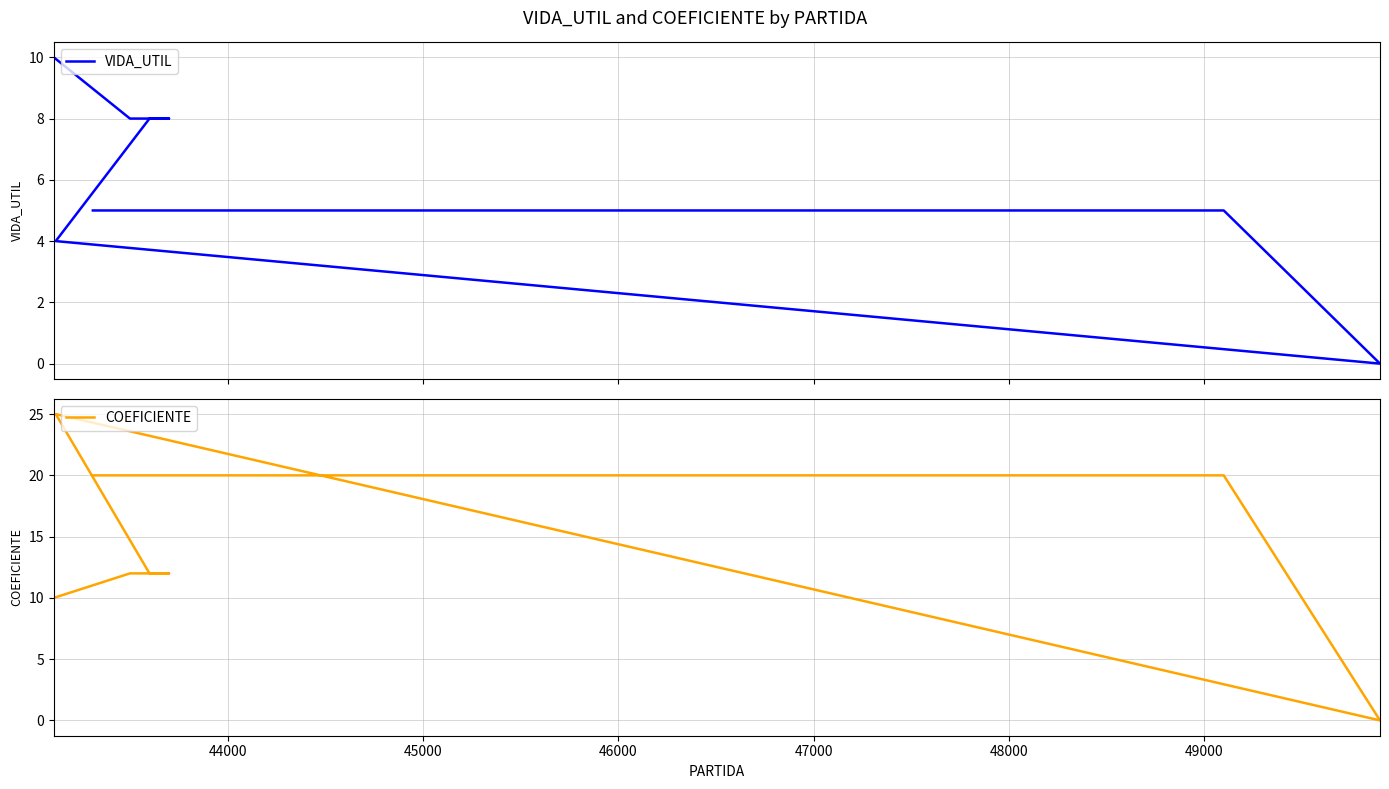

What is the value of the VIDA_UTIL point at the 3rd from the left?

8